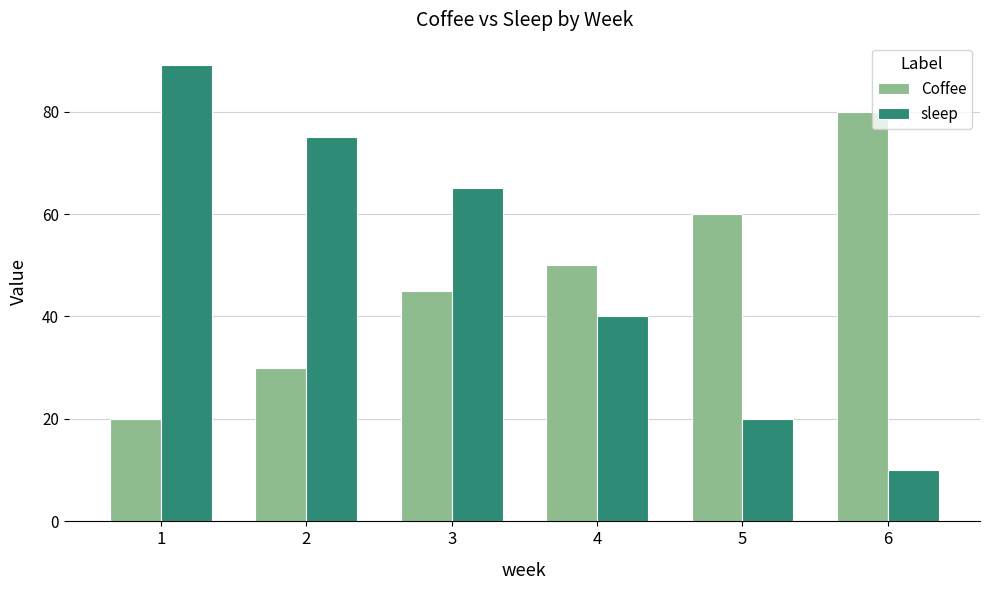

Reading left to right, list all the values displayed in this chart.

Coffee: 20	30	45	50	60	80
sleep: 89	75	65	40	20	10